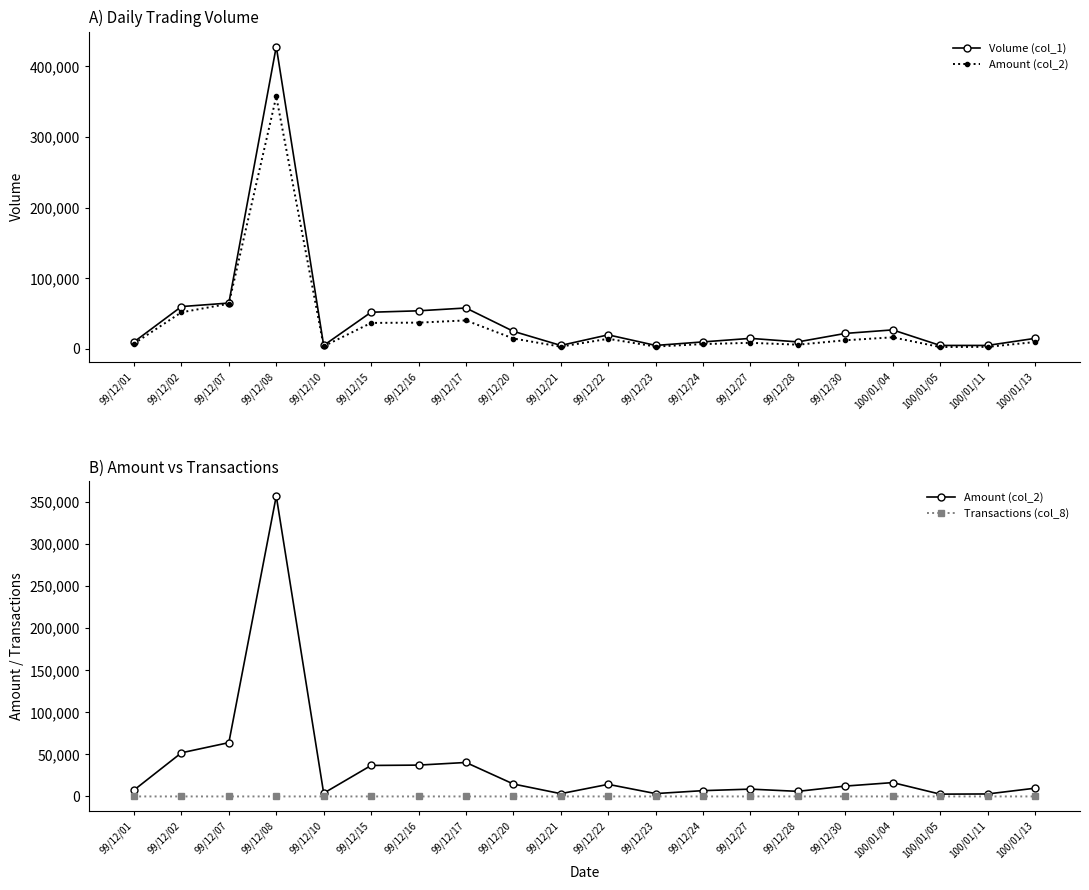

Where is the first local minimum for Volume (col_1)?

99/12/10